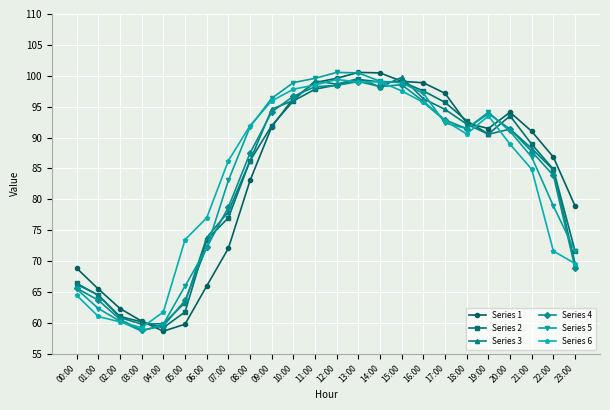

What is the difference between the Series 6 values at 23:00 and 03:00?

10.4